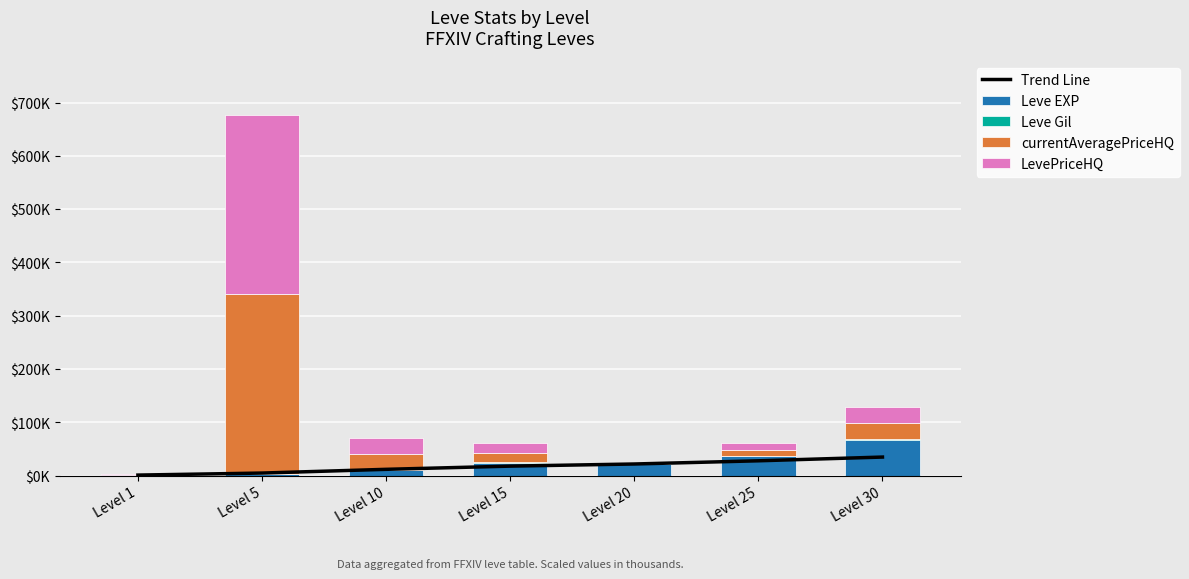

What is the sum of all Trend Line values?

121.2